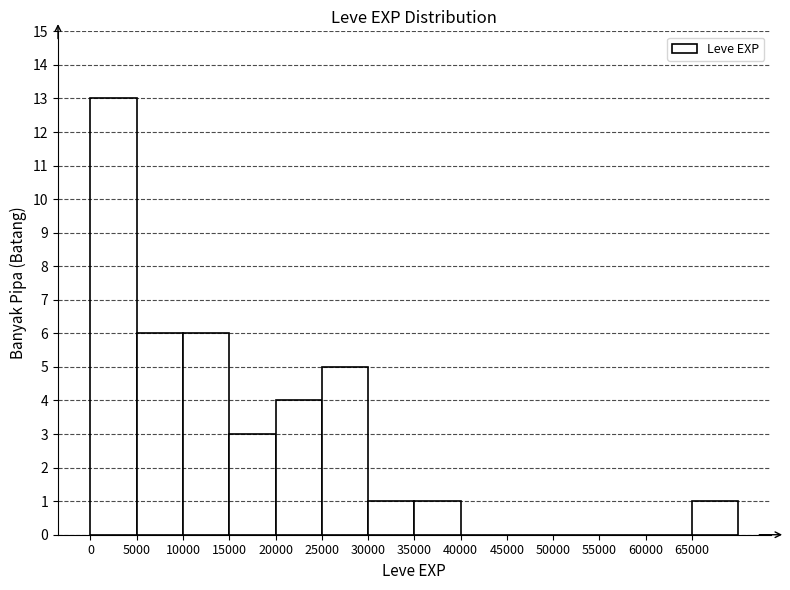

Reading left to right, list every bar in this chart as the range it spans on the x-axis followed by its height. The values are not printed on the chart, so give them approximately, as read against the axis.

0 to 5000: 13
5000 to 10000: 6
10000 to 15000: 6
15000 to 20000: 3
20000 to 25000: 4
25000 to 30000: 5
30000 to 35000: 1
35000 to 40000: 1
40000 to 45000: 0
45000 to 50000: 0
50000 to 55000: 0
55000 to 60000: 0
60000 to 65000: 0
65000 to 70000: 1